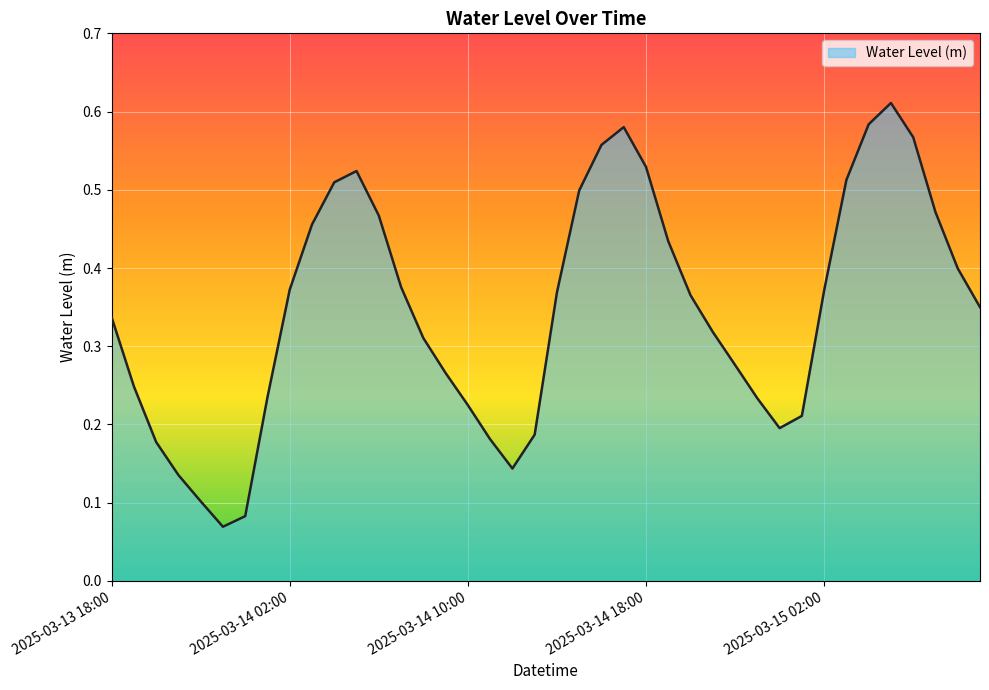

Does the chart have visible grid lines?

Yes